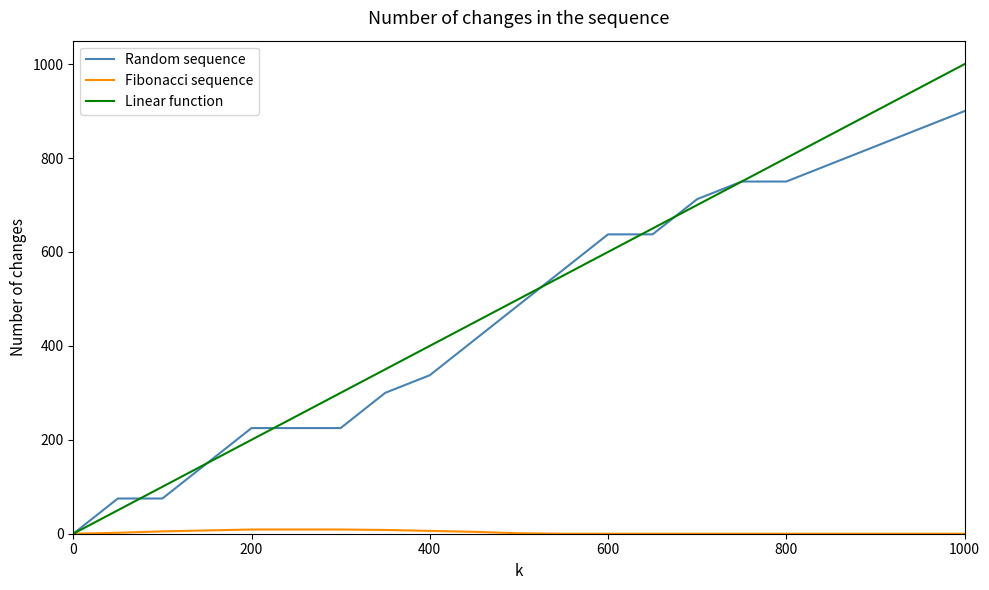

Which series has the widest spread of values?

Linear function